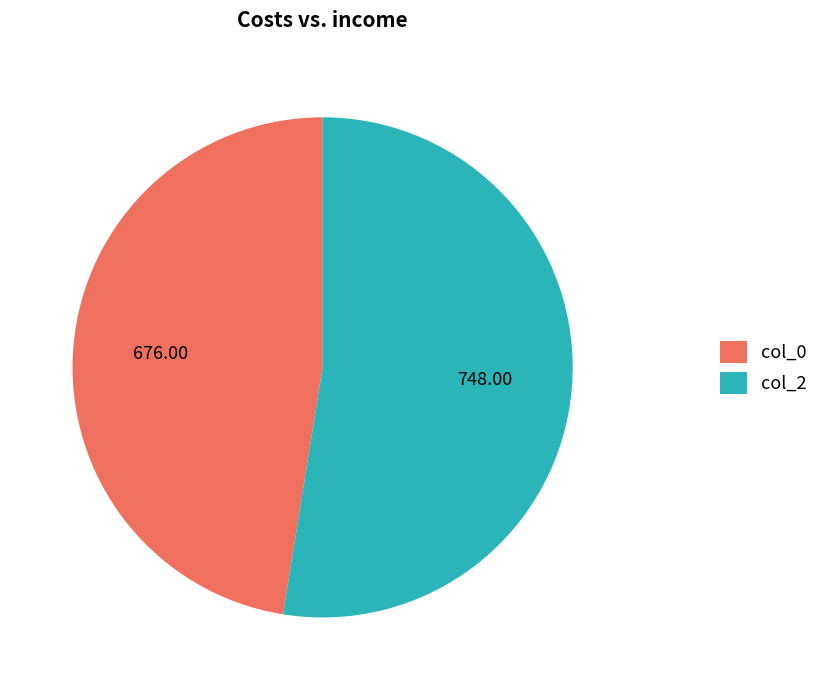

Rank the categories by value from highest to lowest.

col_2, col_0